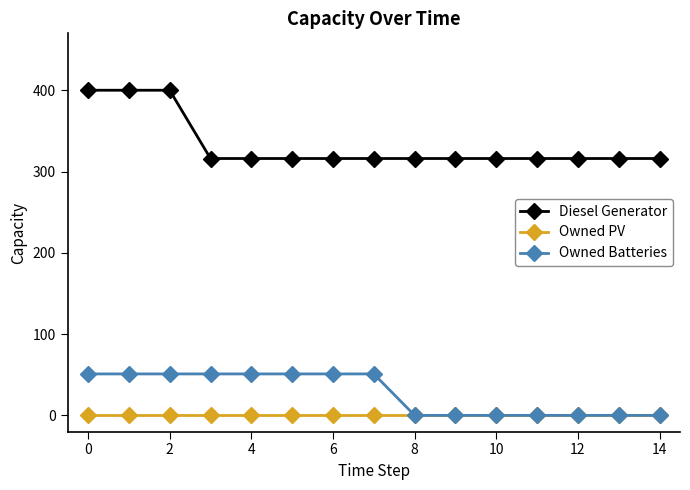

At how many categories does at least one series exceed 201?

15